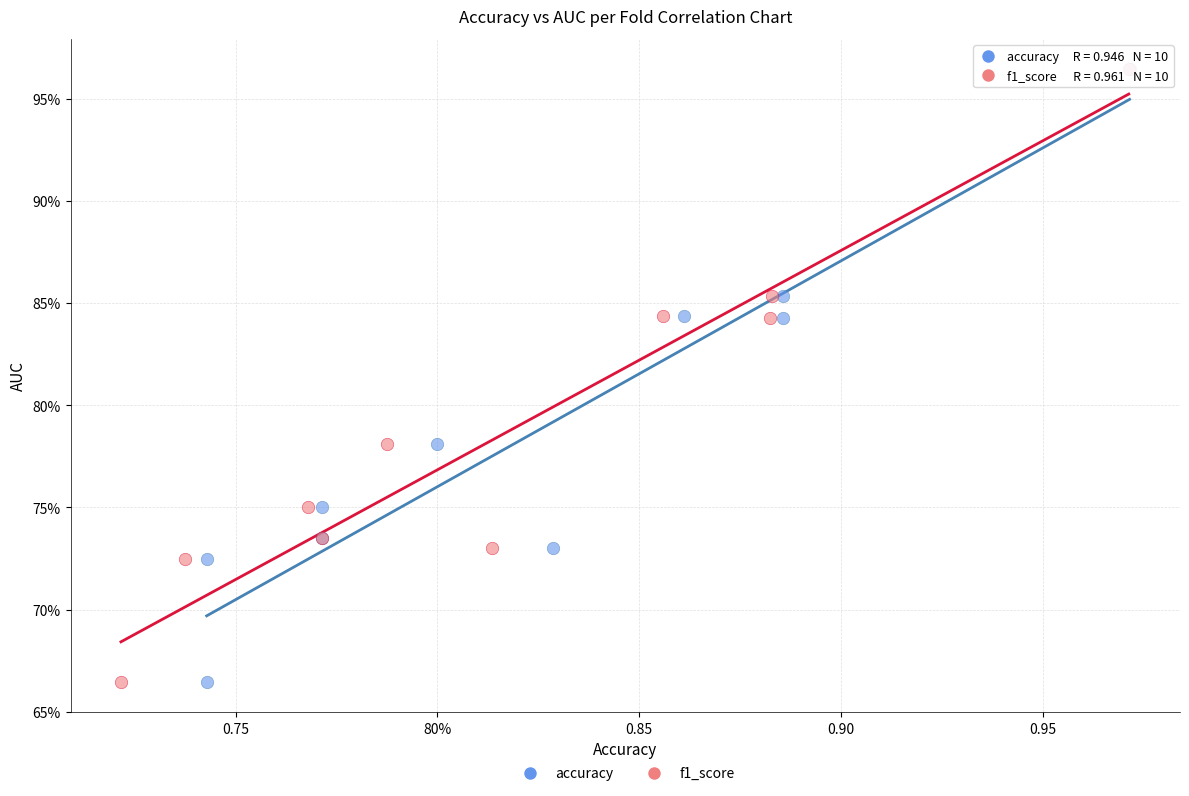

What are all the series names shown in the legend?

accuracy, f1_score